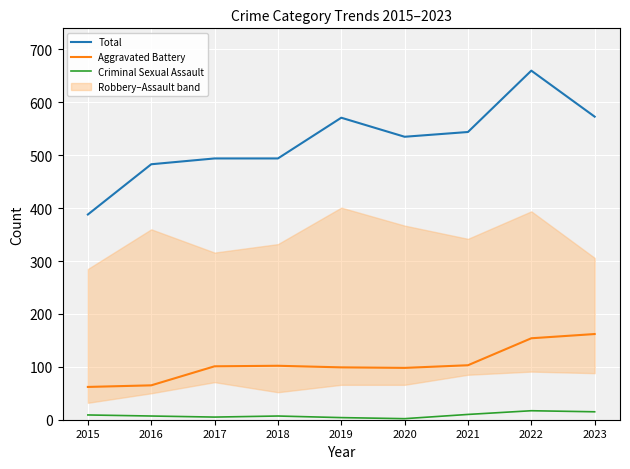

Is it true that Total equals 483 at 2016?

True